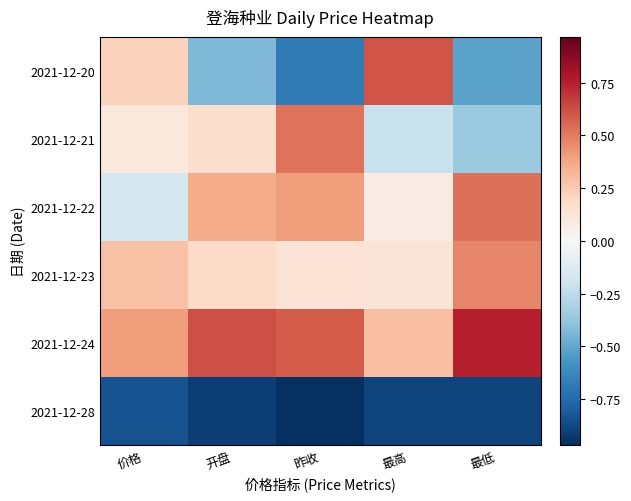

Which series has the largest total across all categories?

2021-12-24